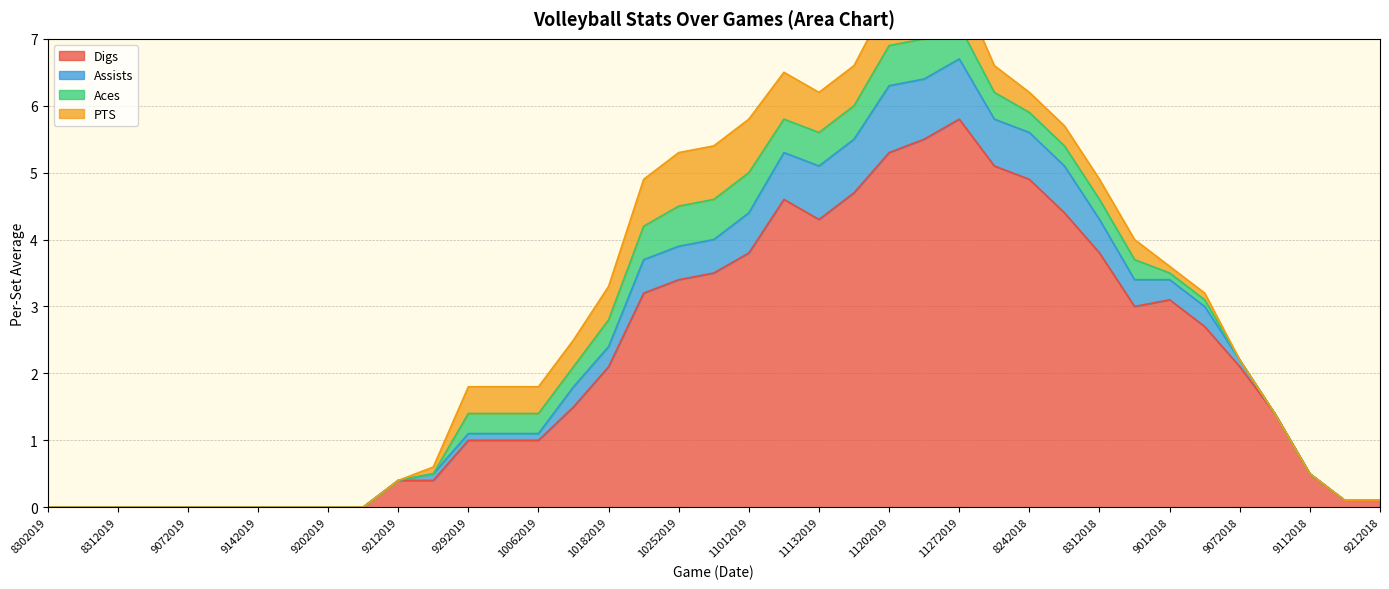

True or false: Assists has more than 0 points higher than both neighbors.

True